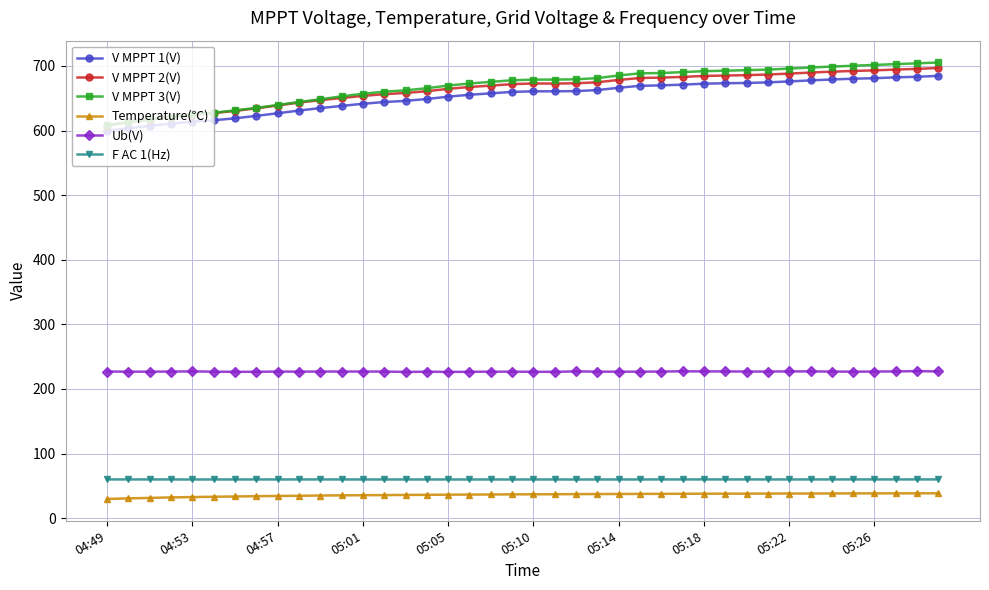

Which series has the widest spread of values?

V MPPT 3(V)